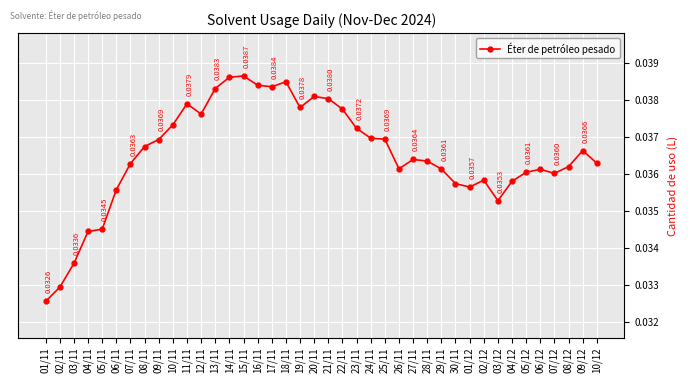

Where is the data nearest to the value 0?

01/11